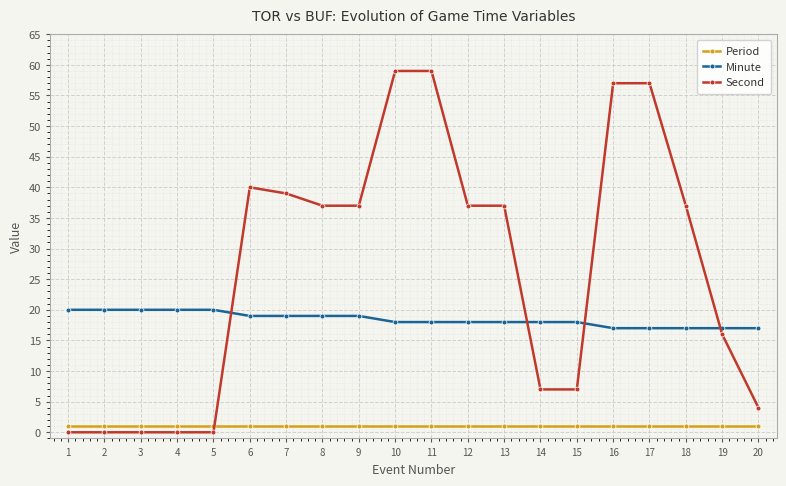

How many intersections are there between Period and Second?

1